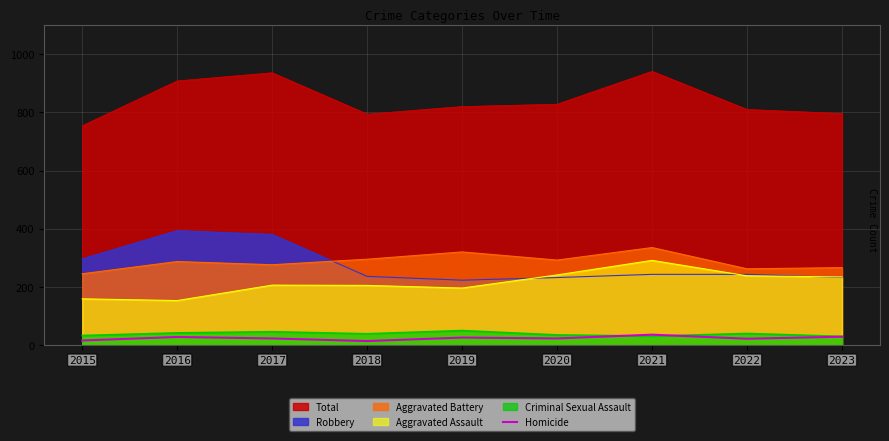

The chart shows a value of 14 at 2022. True or false?

False